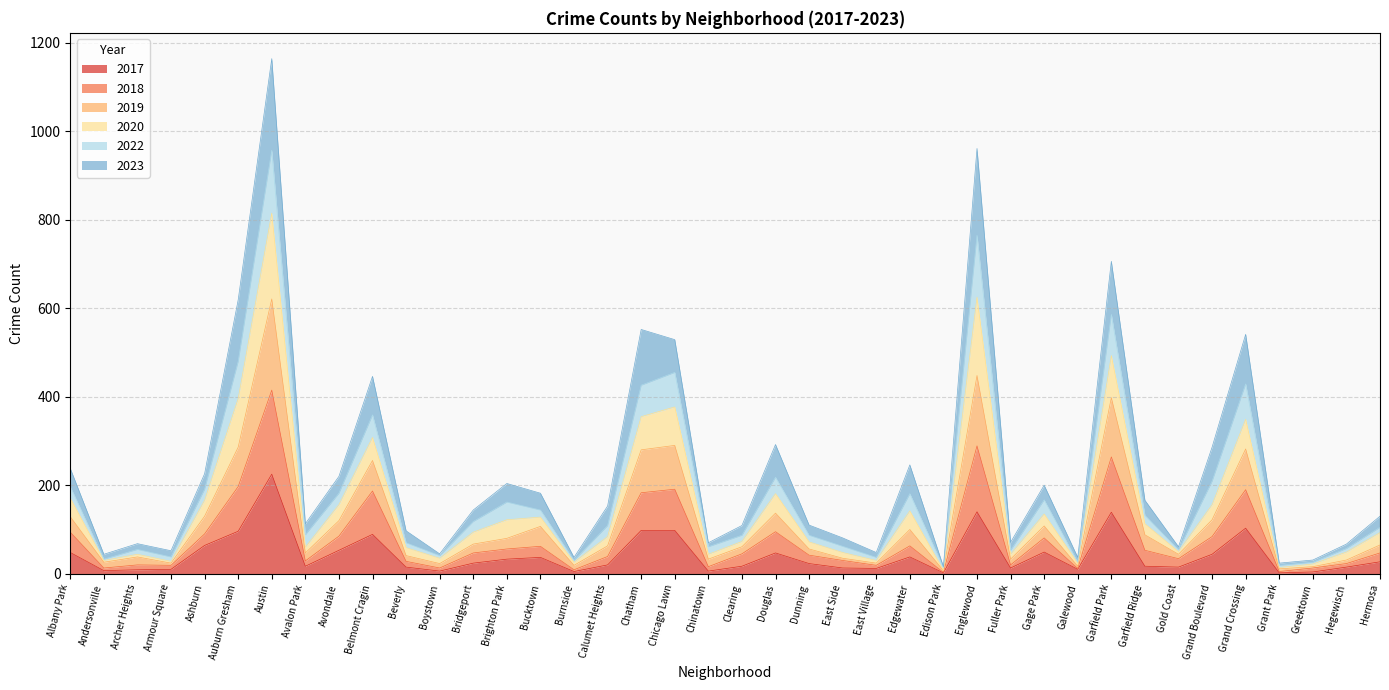

At which category is the sum across all series the highest?

Austin